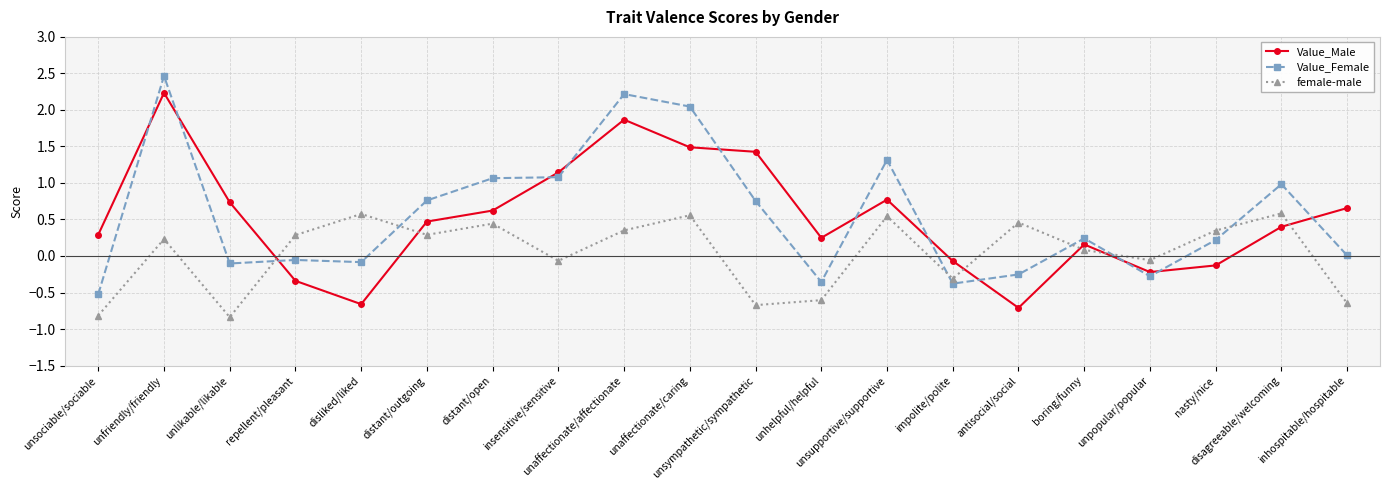

True or false: Value_Female has more than 0 interior local peaks.

True